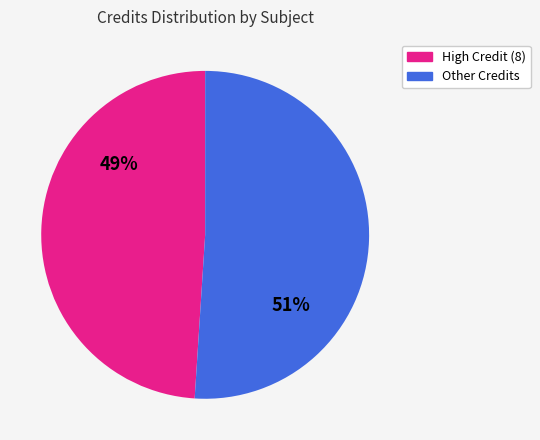

Does any single category account for the majority?

Yes